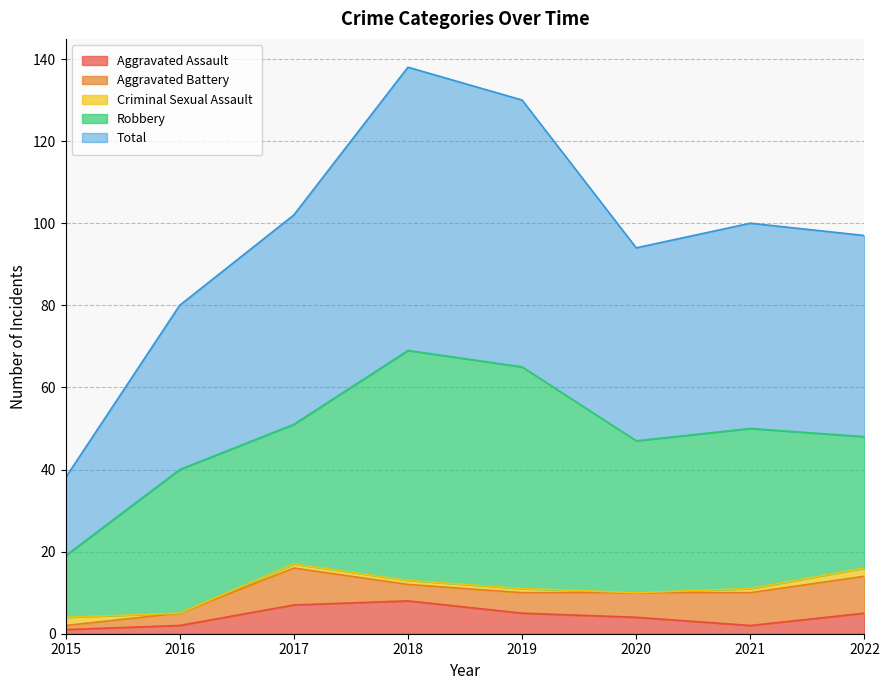

Which category has the lowest value in the Total series?

2015